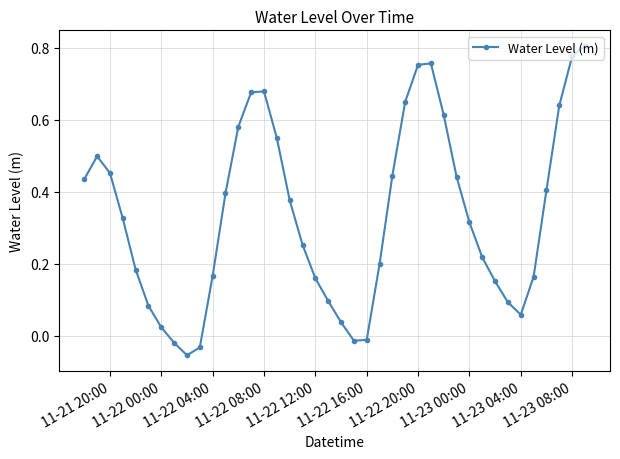

What is the difference between the maximum and minimum values?

0.9